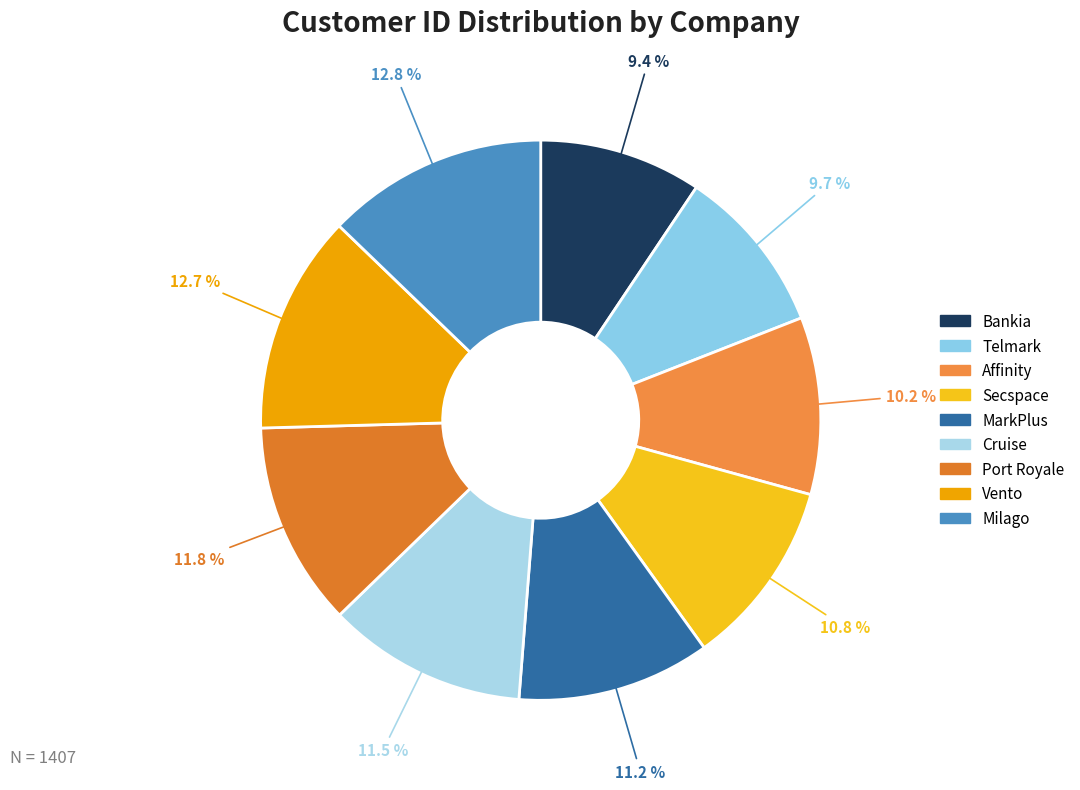

Which category has the smallest portion of the pie?

Bankia